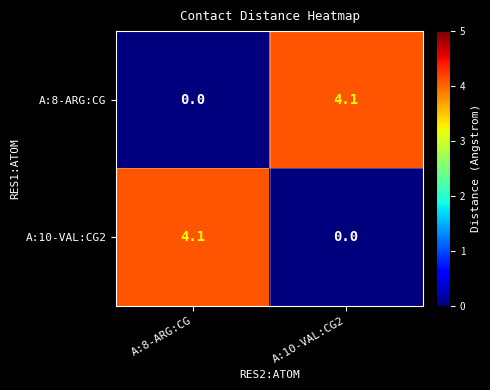

What is the total value across all series at A:8-ARG:CG?

4.1